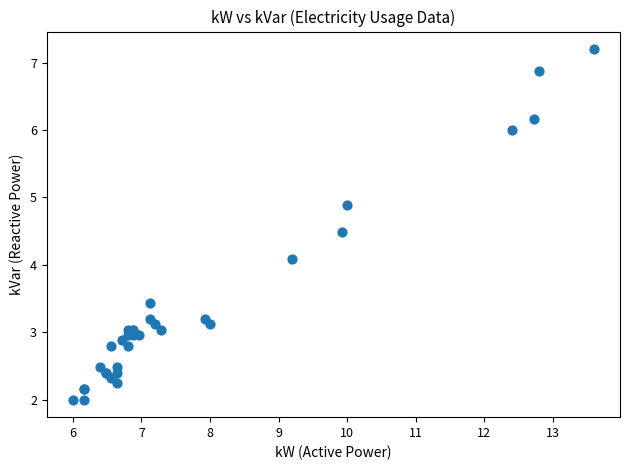

What Y value in the scatter plot is closest to 4?

4.1